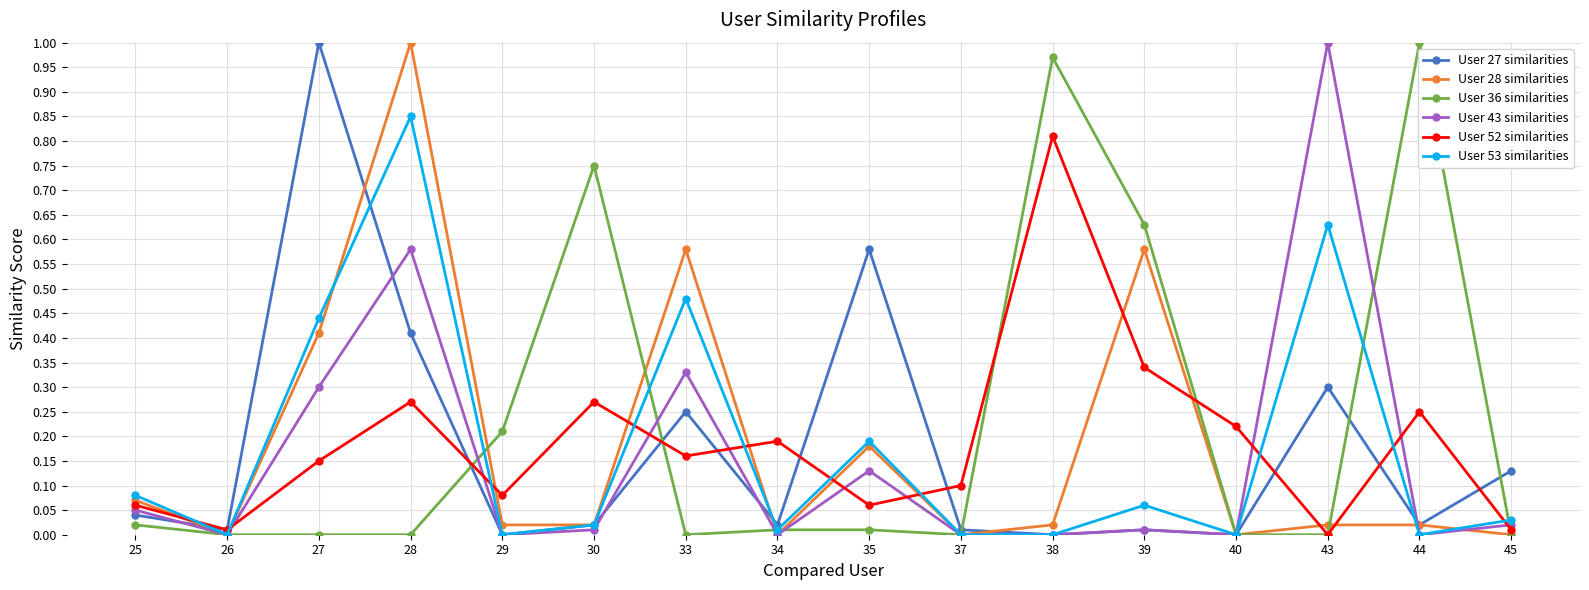

Which series changed the most between 29 and 43?

User 43 similarities